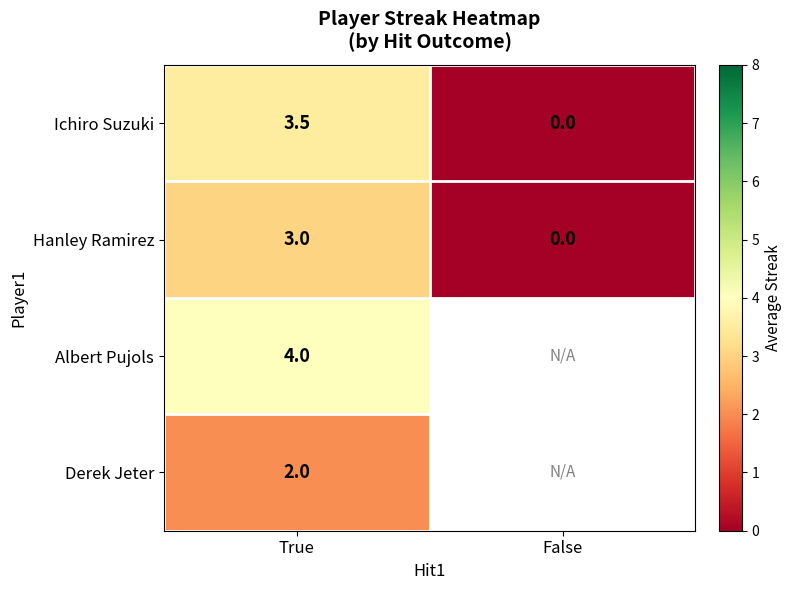

What is the maximum value shown in the chart?

4.0